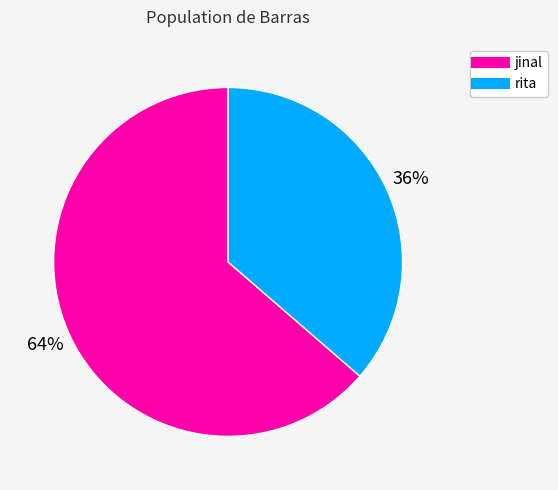

What percentage is the rita slice, to the nearest percent?

36%